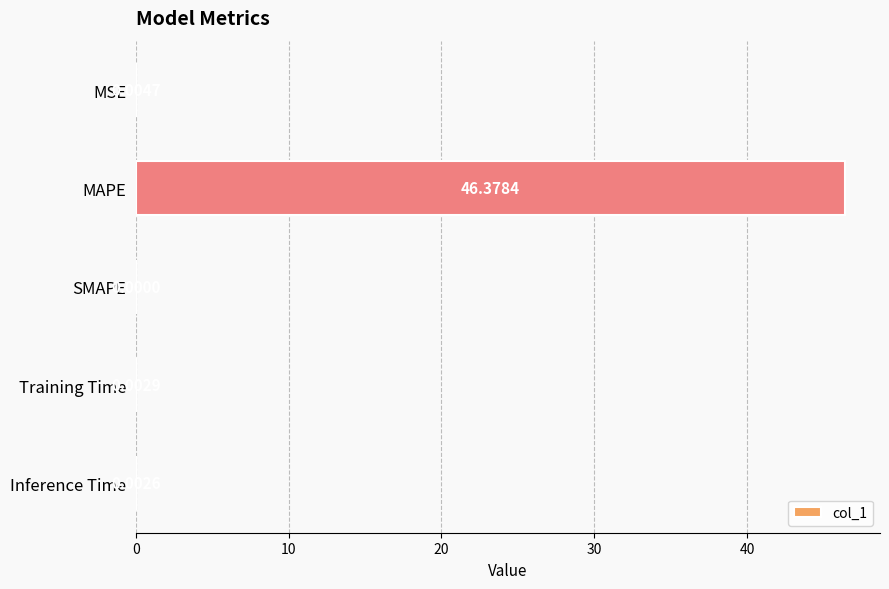

Which label corresponds to the largest value in the chart?

MAPE